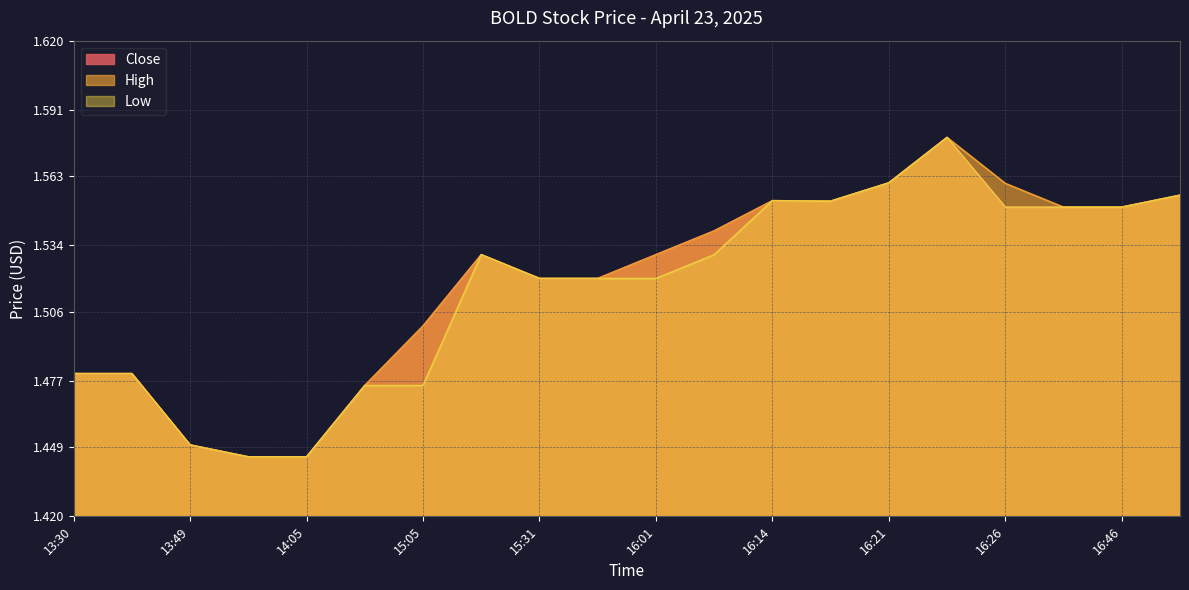

How many lines are shown in the chart?

3